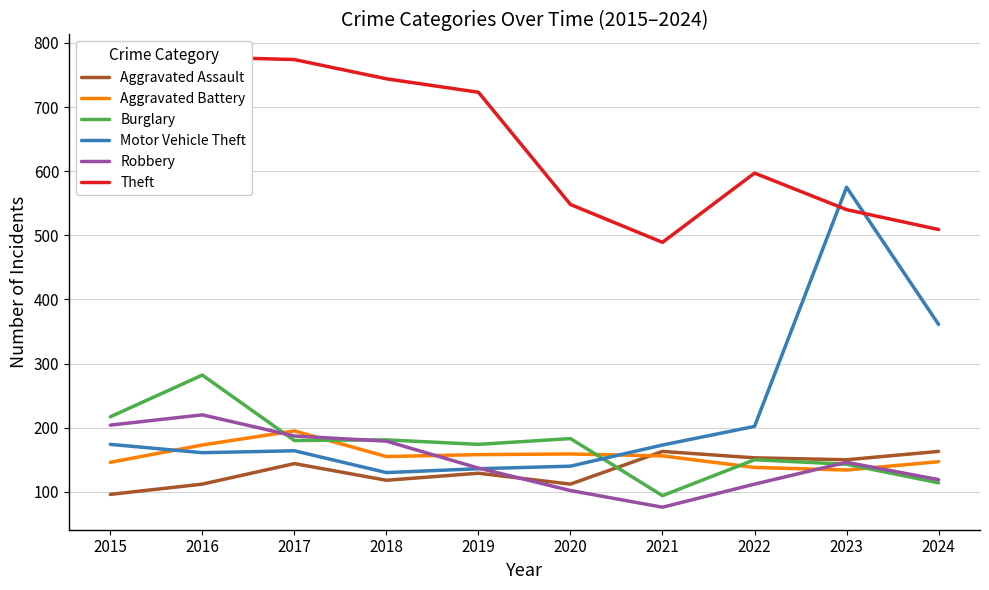

Which series has the widest spread of values?

Motor Vehicle Theft